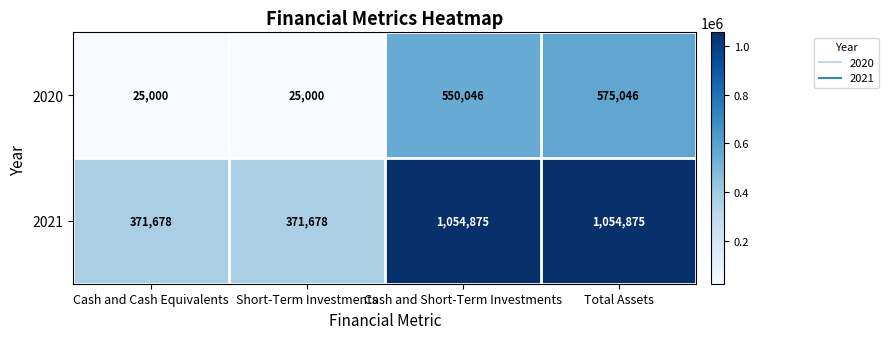

How many 2021 values are between 371678 and 1054875?

4